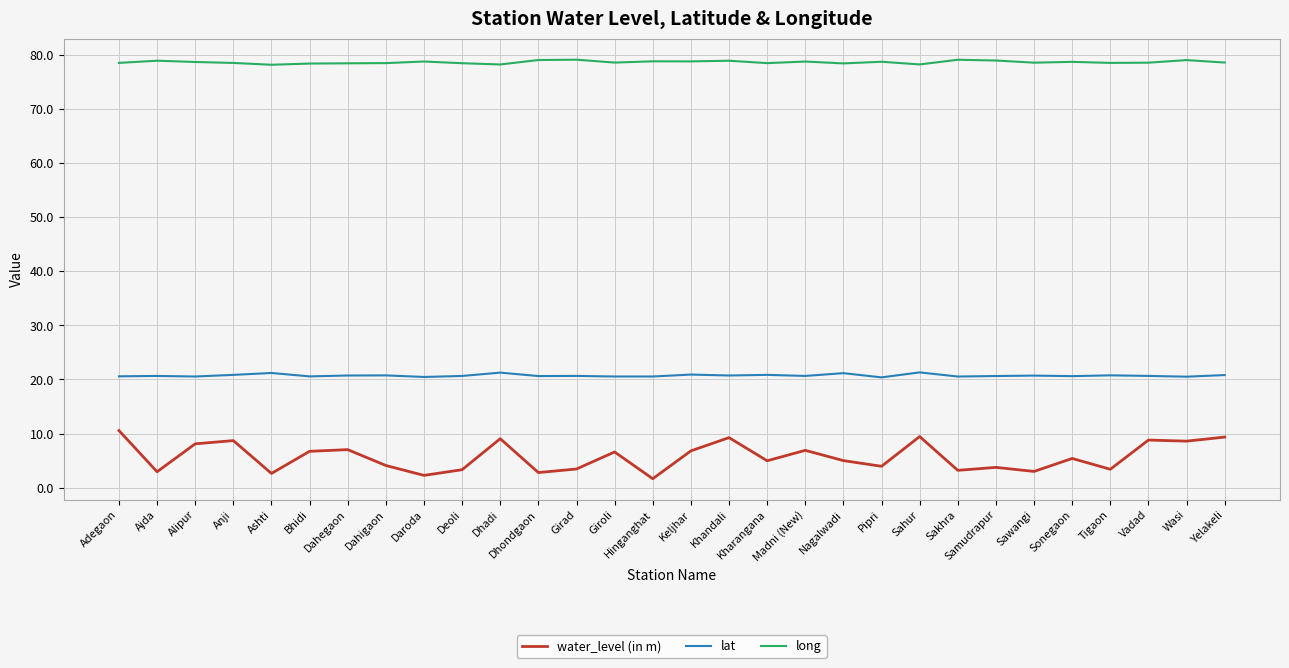

What are all the series names shown in the legend?

water_level (in m), lat, long